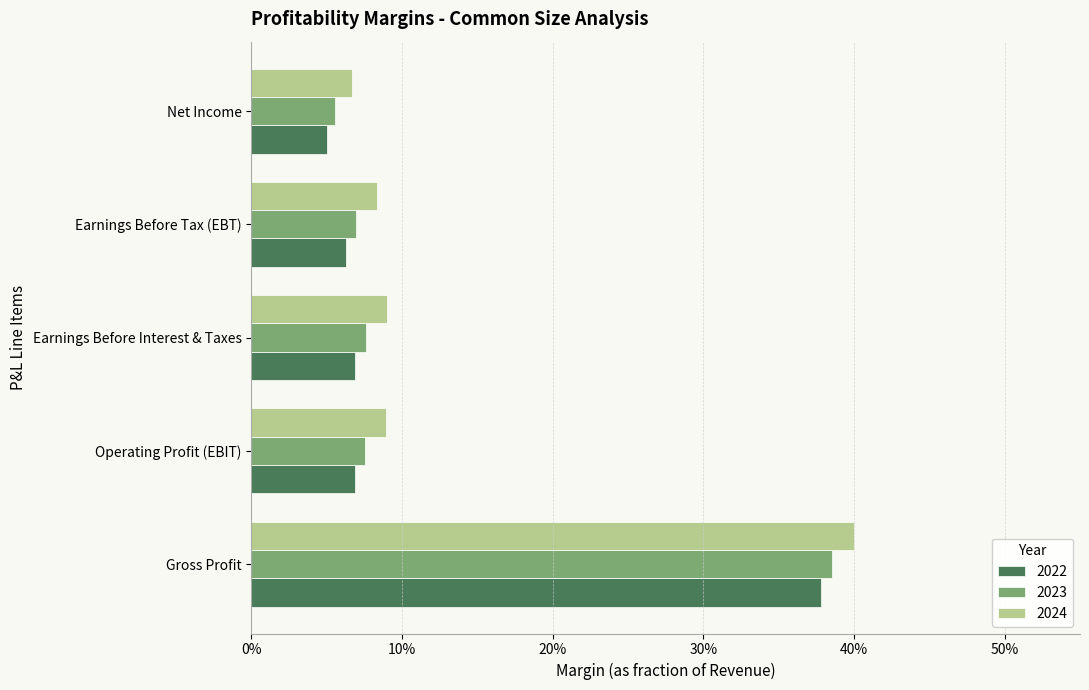

Reading left to right, list all the values displayed in this chart.

2022: Gross Profit=0.4	Operating Profit (EBIT)=0.1	Earnings Before Interest & Taxes=0.1	Earnings Before Tax (EBT)=0.1	Net Income=0.1
2023: Gross Profit=0.4	Operating Profit (EBIT)=0.1	Earnings Before Interest & Taxes=0.1	Earnings Before Tax (EBT)=0.1	Net Income=0.1
2024: Gross Profit=0.4	Operating Profit (EBIT)=0.1	Earnings Before Interest & Taxes=0.1	Earnings Before Tax (EBT)=0.1	Net Income=0.1